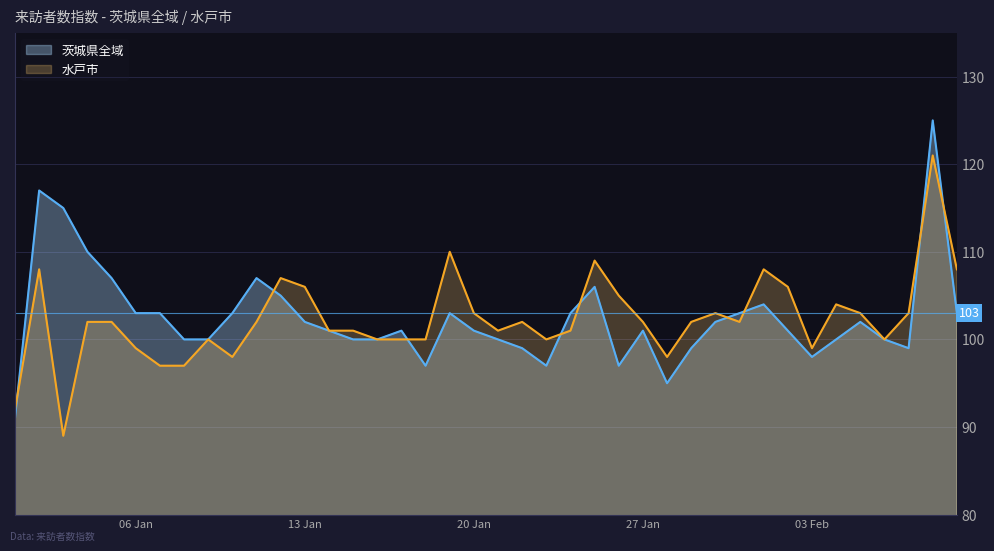

What is the label of the 4th point from the left?

2020-01-04